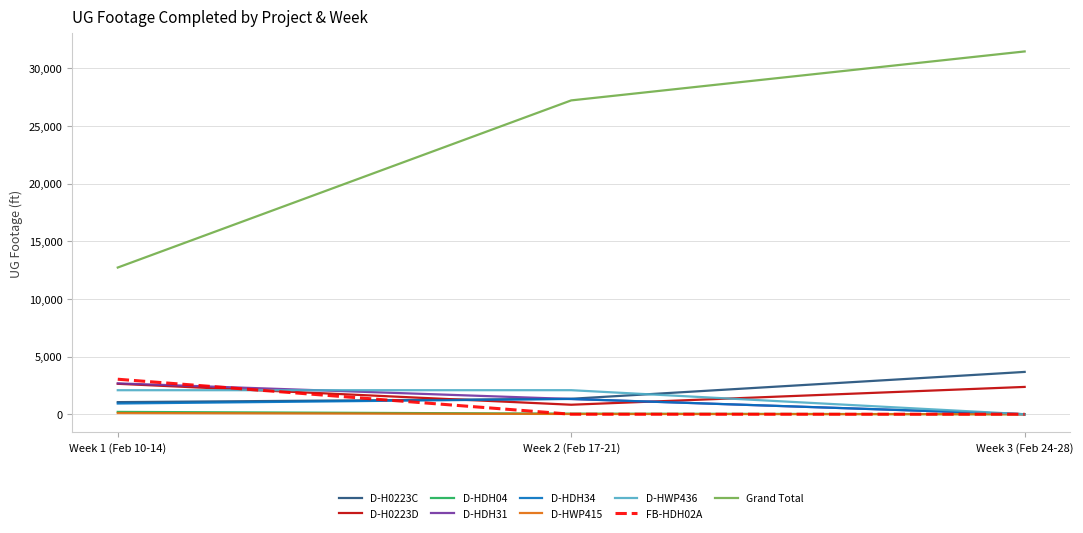

What is the maximum value shown in the chart?

31456